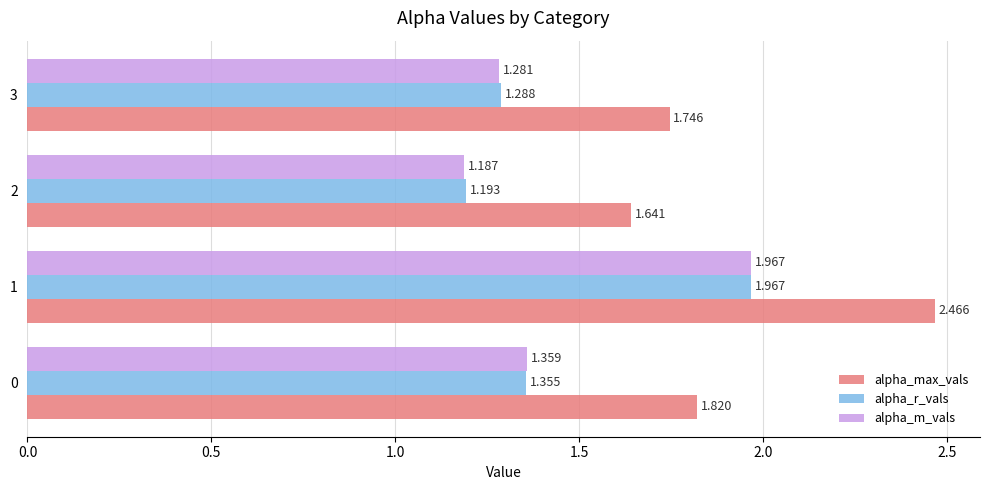

Which series has the largest total across all categories?

alpha_max_vals